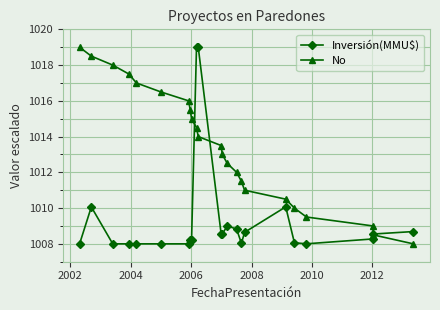

What is the value of the No point at the 8th from the left?

1015.5